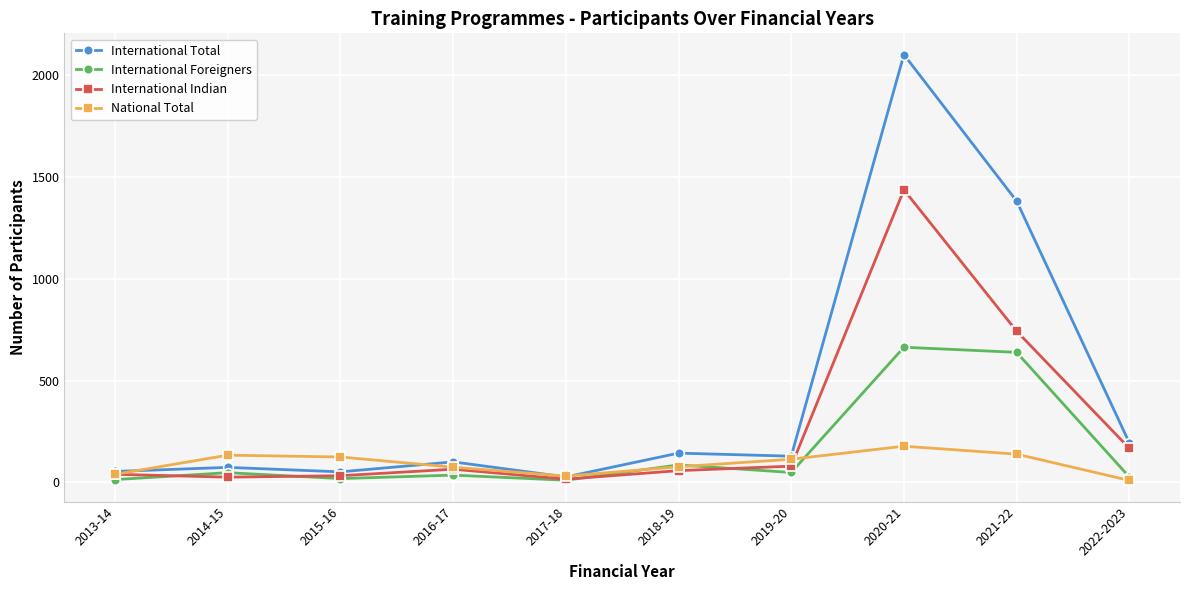

What is the difference between the maximum and minimum values in the International Foreigners series?

653